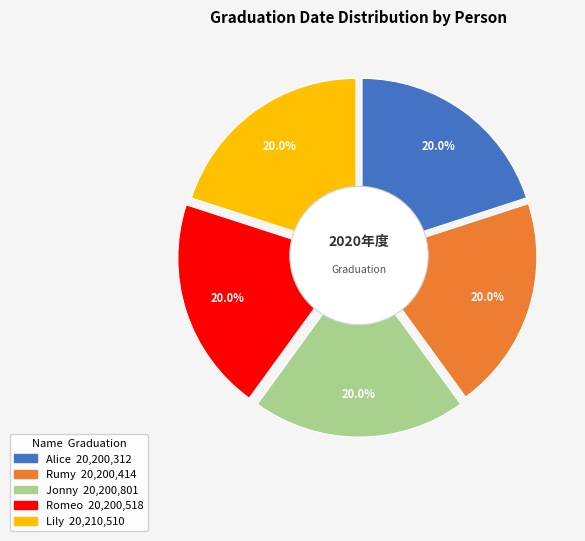

How many slices are in this pie chart?

5